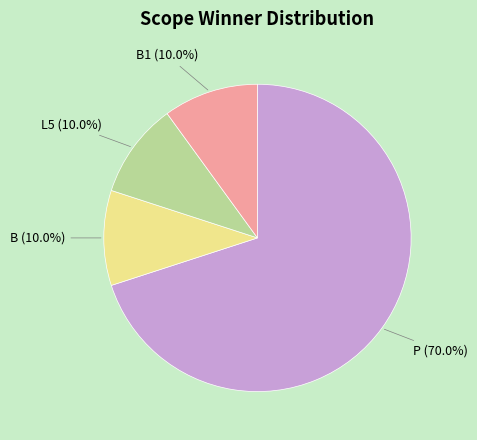

Is there a majority slice in this chart?

Yes